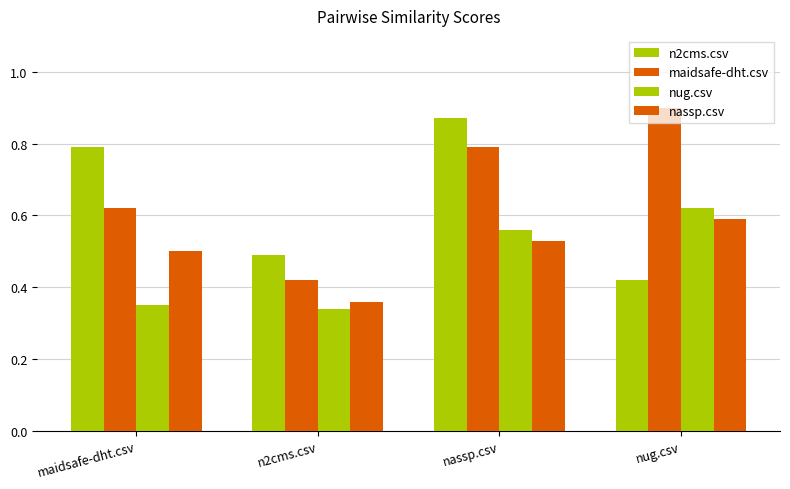

Does the chart contain stacked bars?

No